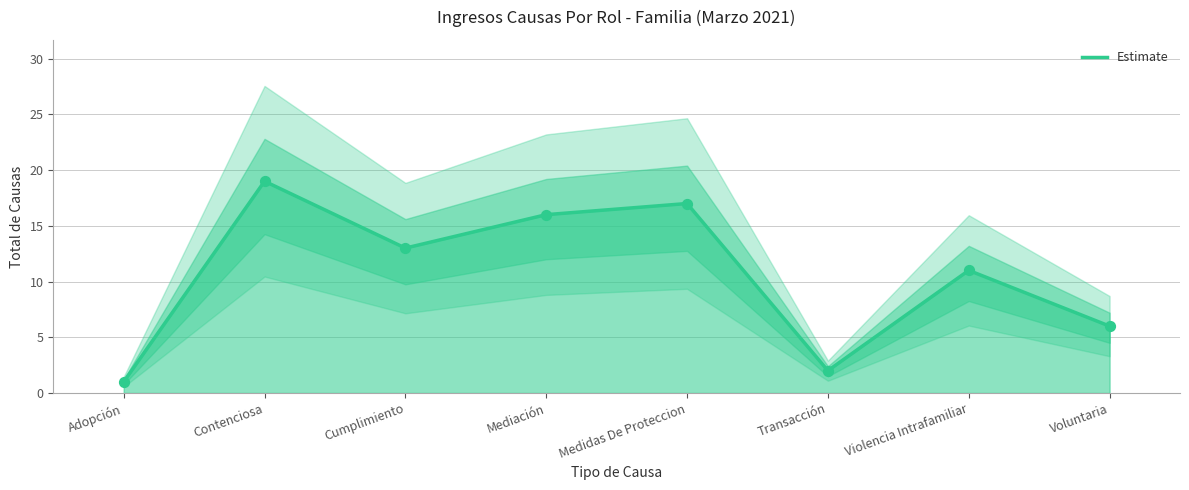

What is the change in value from Mediación to Violencia Intrafamiliar?

-5